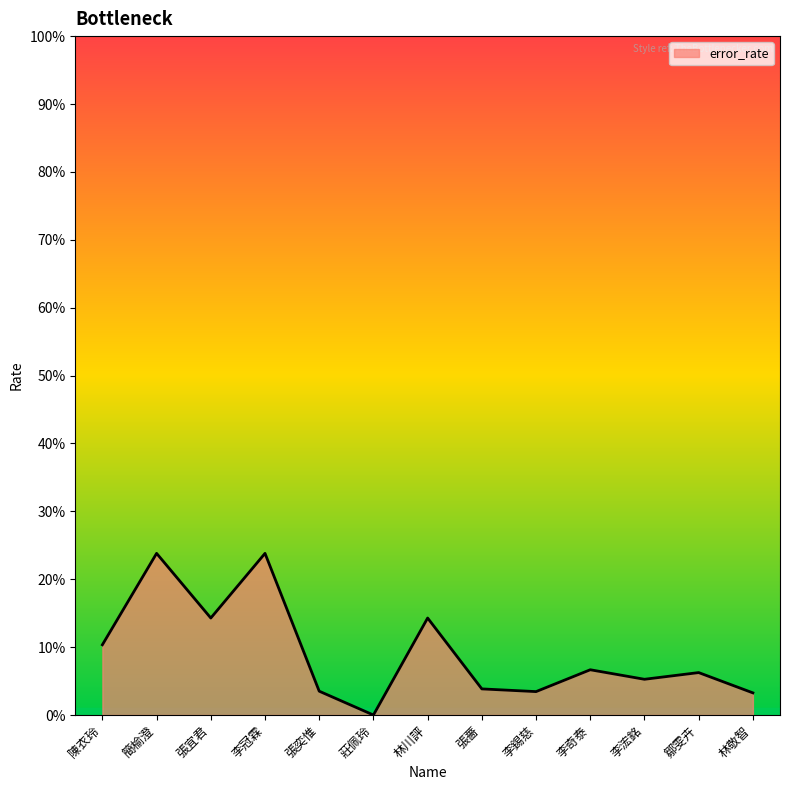

Is this an area chart (filled region under the line)?

Yes